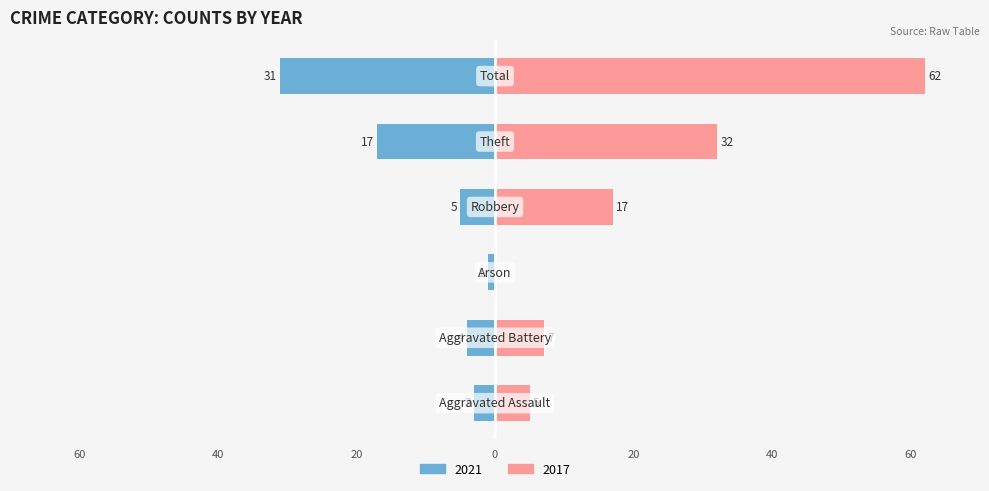

The 2021 series shows -1 at Arson. True or false?

True